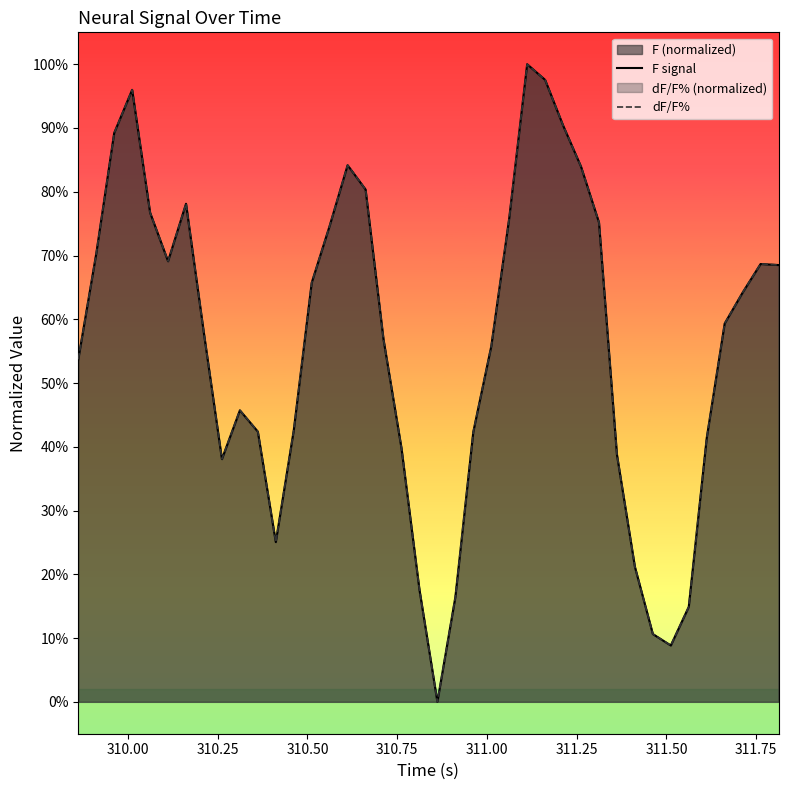

Does the chart display data point markers on the line(s)?

No